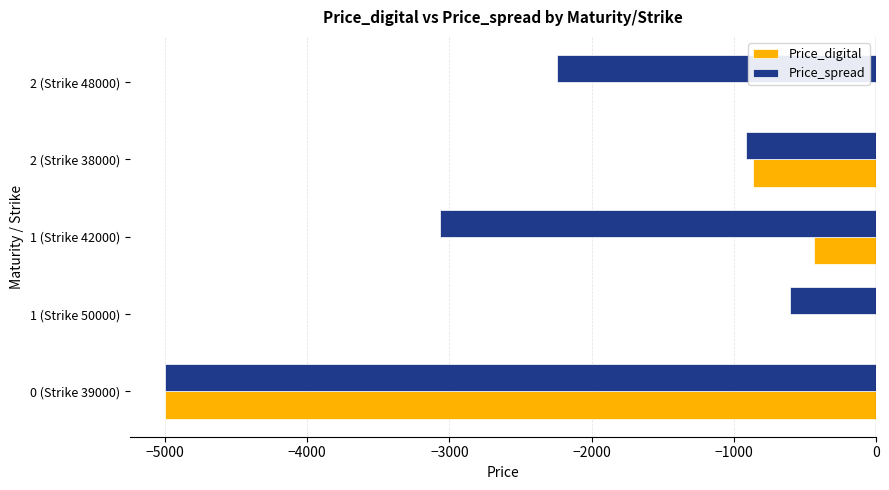

What is the sum of all Price_digital values?

-6300.3